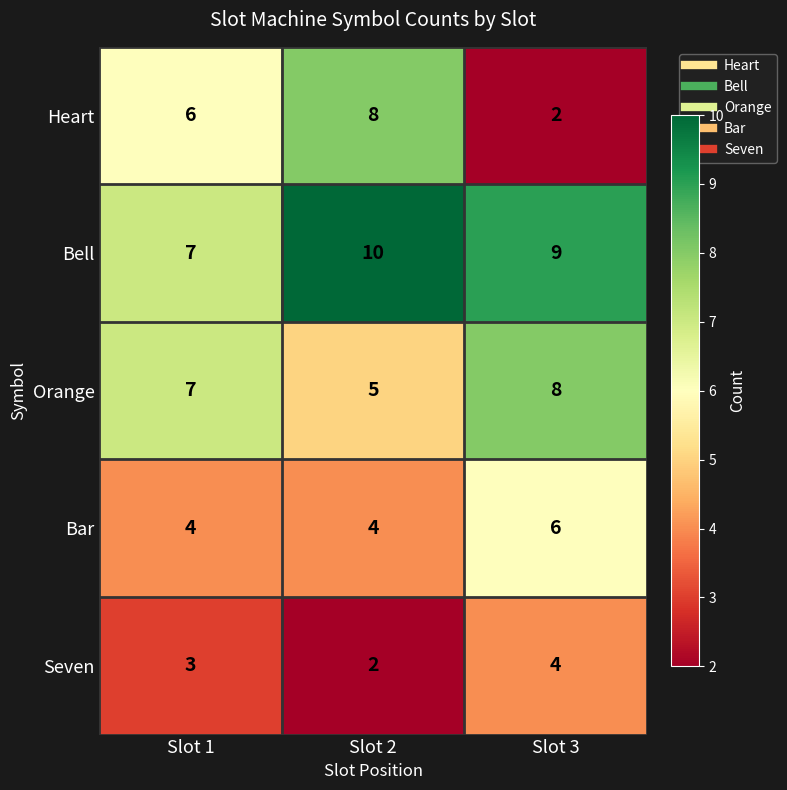

At how many categories does at least one series exceed 6?

3